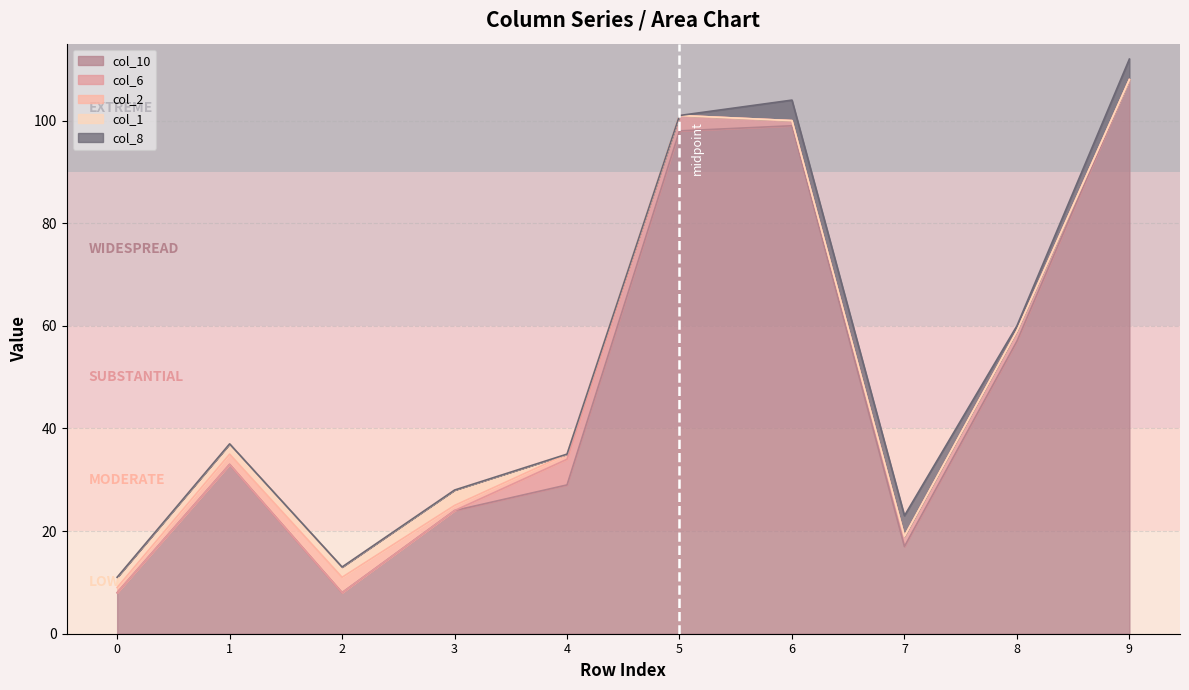

What is the difference between the maximum and minimum values in the col_1 series?

3